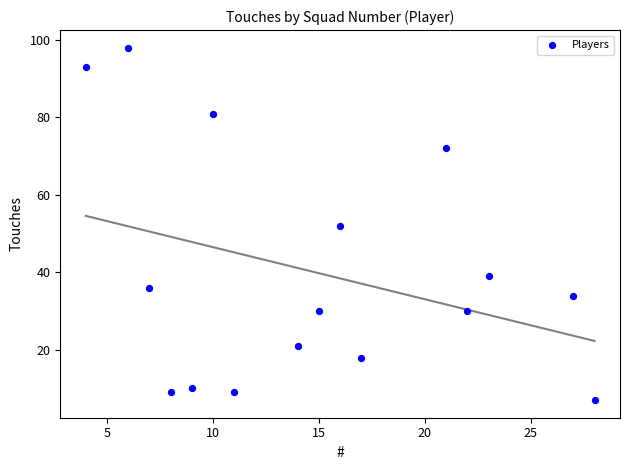

What is the range of X values (max minus min)?

24